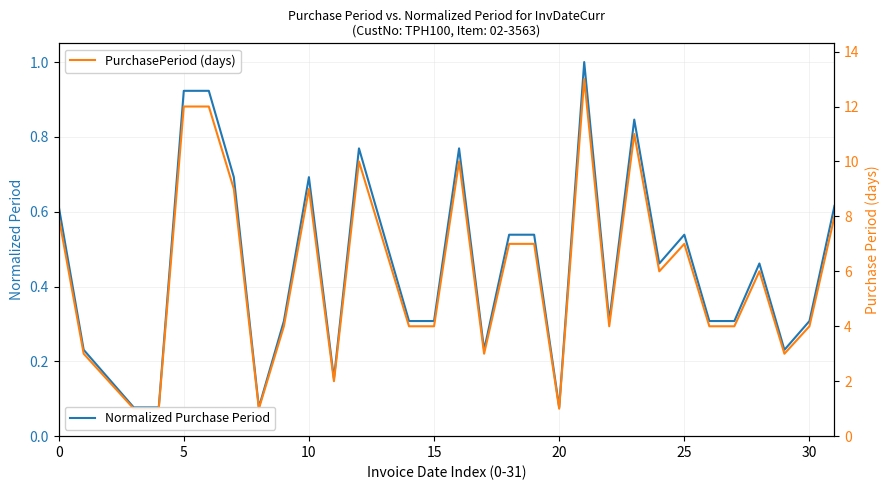

What is the sum of all PurchasePeriod (days) values?

187.0